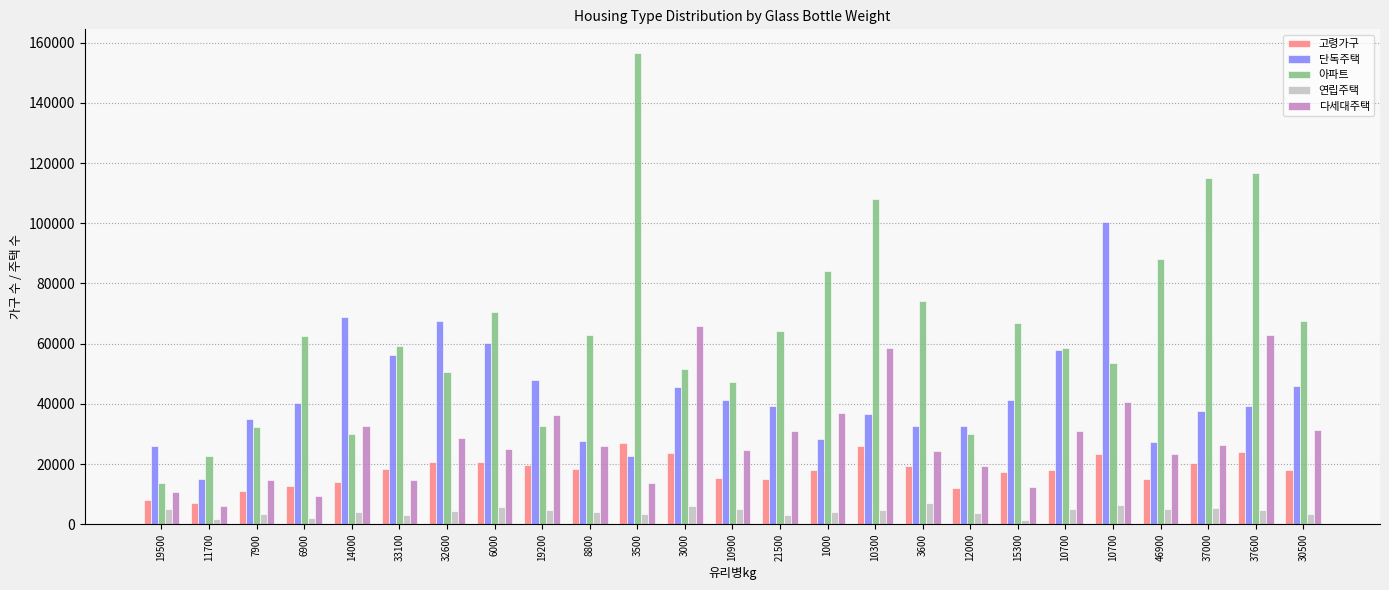

What are all the series names shown in the legend?

고령가구, 단독주택, 아파트, 연립주택, 다세대주택